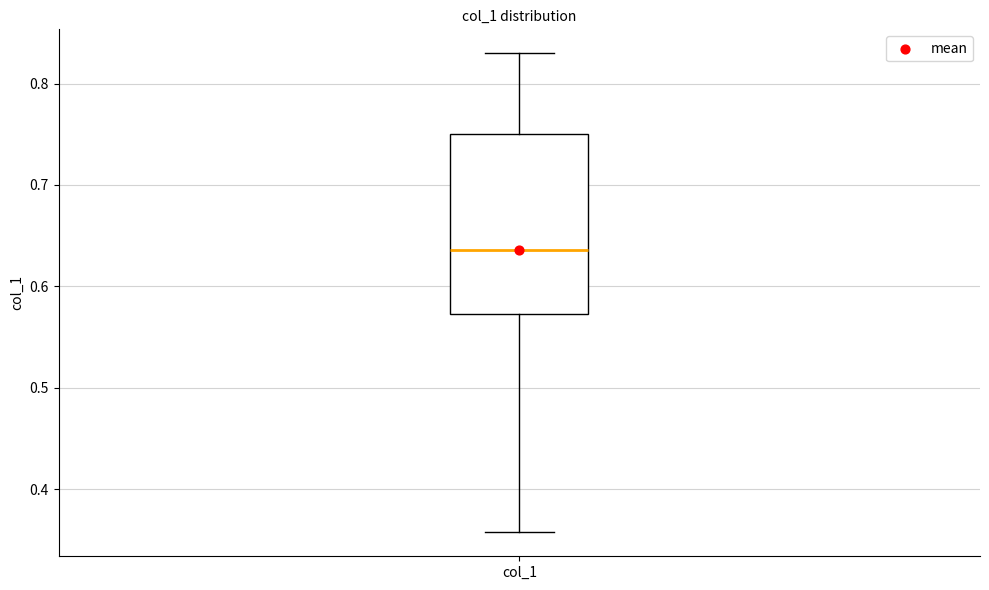

Where is the lower edge of the box for col_1 on the y-axis? The values are not printed on the chart, so give them approximately, as read against the axis.

0.57